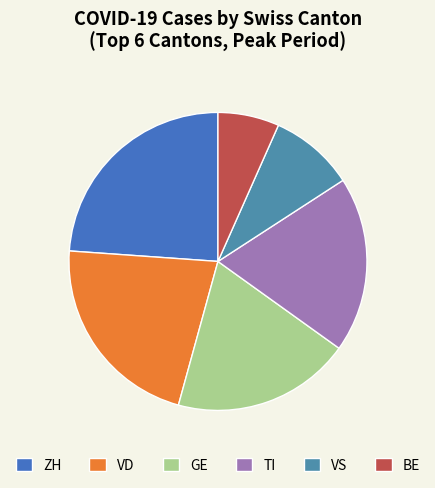

Count the number of slices in the pie.

6